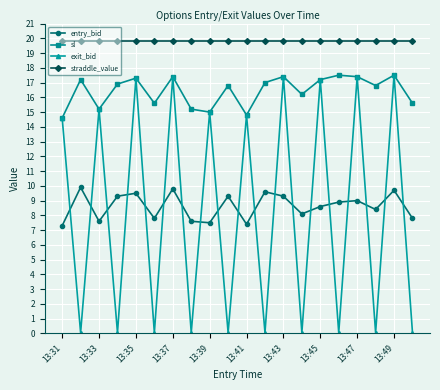

What is the minimum value shown in the chart?

0.1